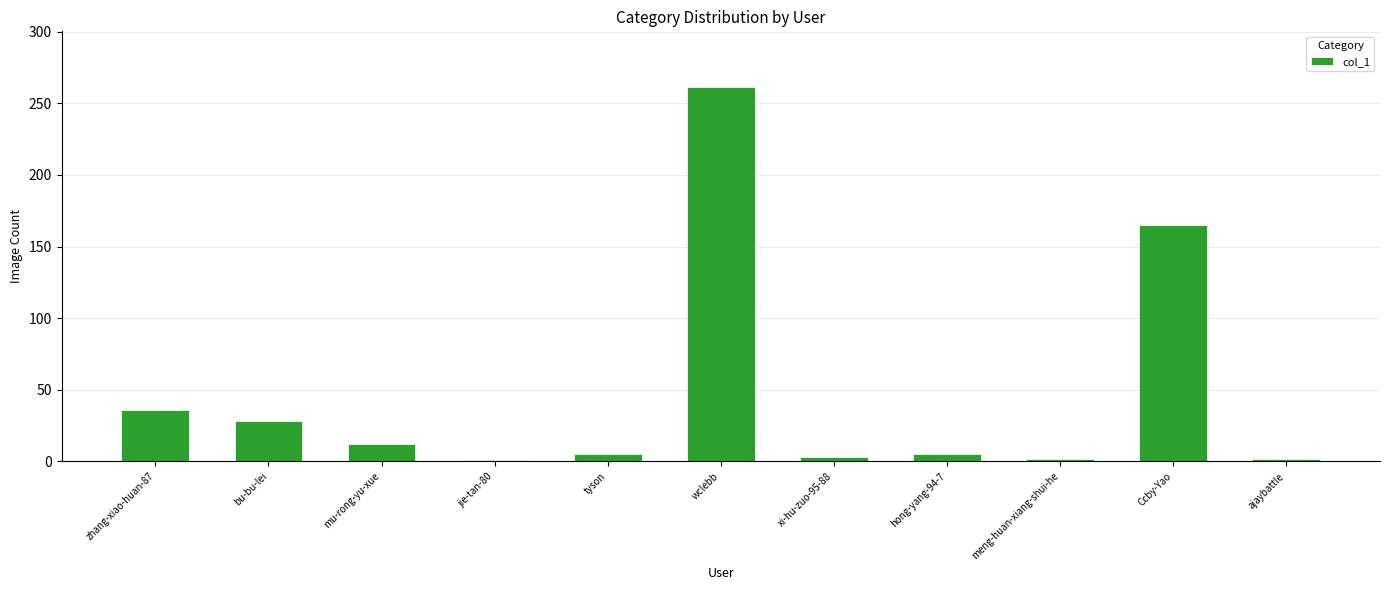

Which has a higher value, tyson or Ccby-Yao?

Ccby-Yao